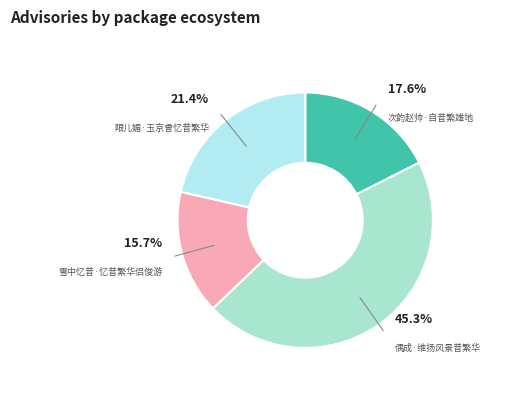

Between 雪中忆昔·忆昔繁华侣俊游 and 次韵赵帅·自昔繁雄地, which is larger?

次韵赵帅·自昔繁雄地